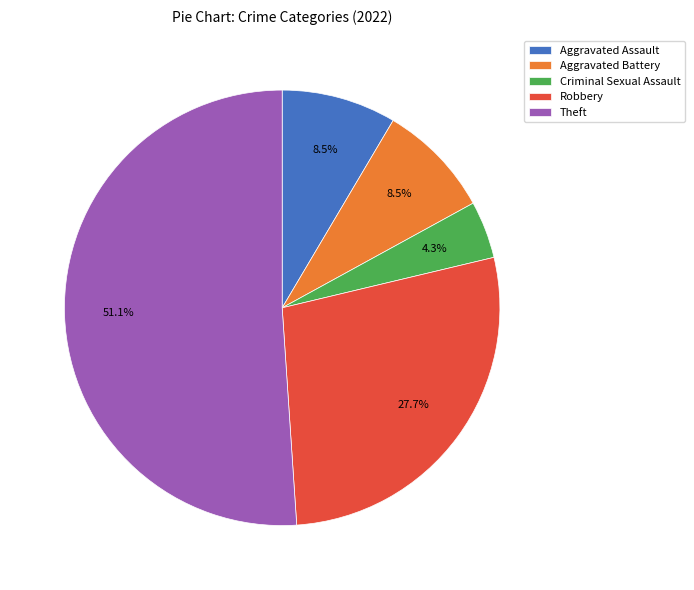

Which slice is the smallest?

Criminal Sexual Assault